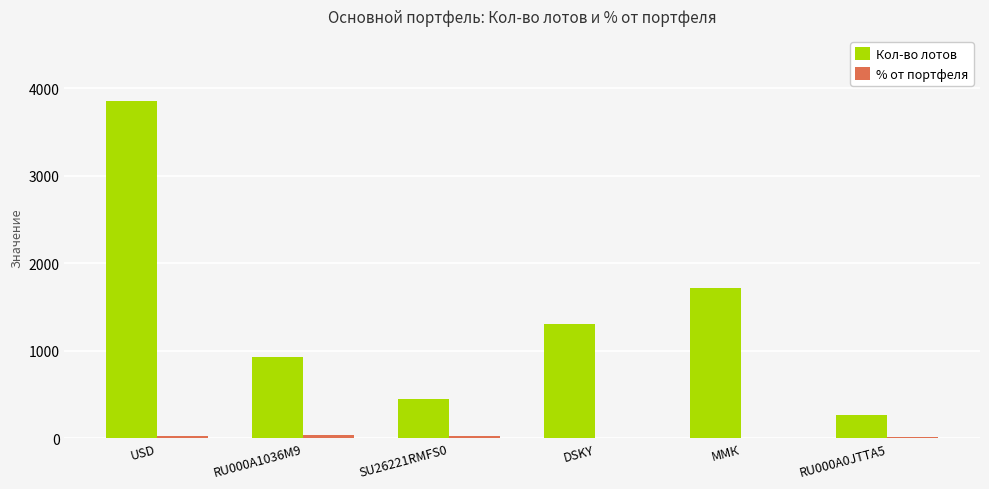

Which series has the largest range (max minus min)?

Кол-во лотов